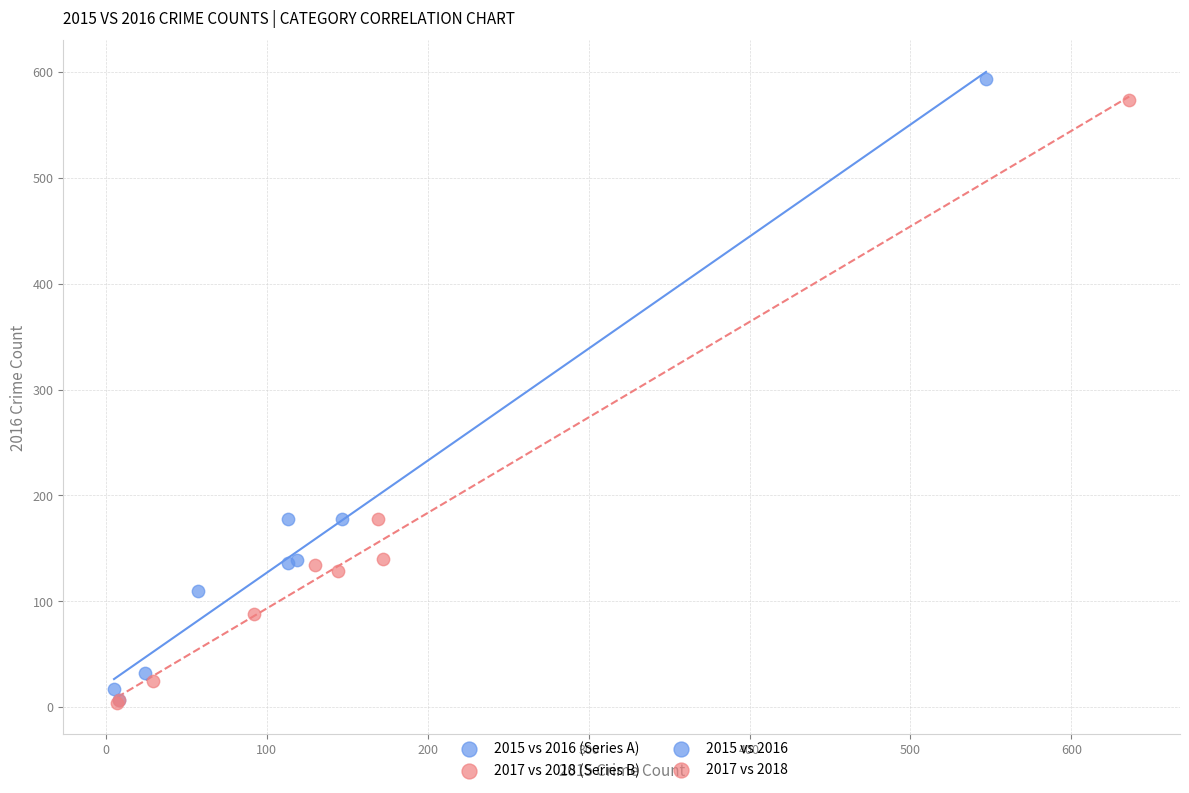

Which series has the widest spread of Y values?

2015 vs 2016 (Series A)